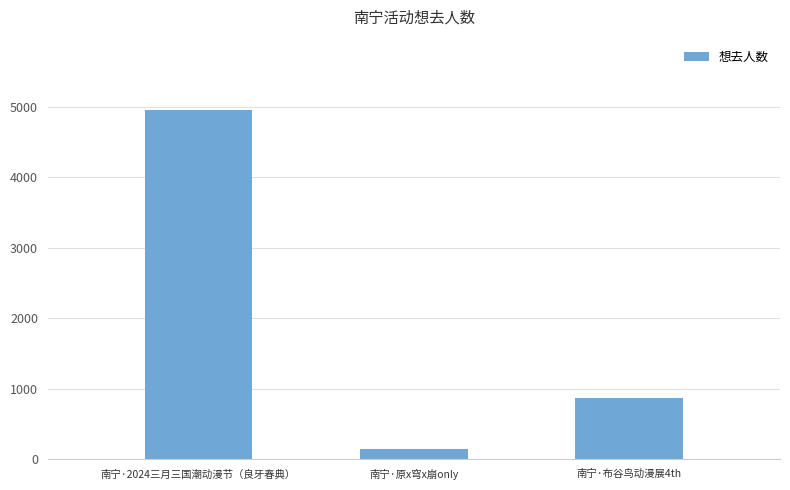

What is the smallest value displayed?

148